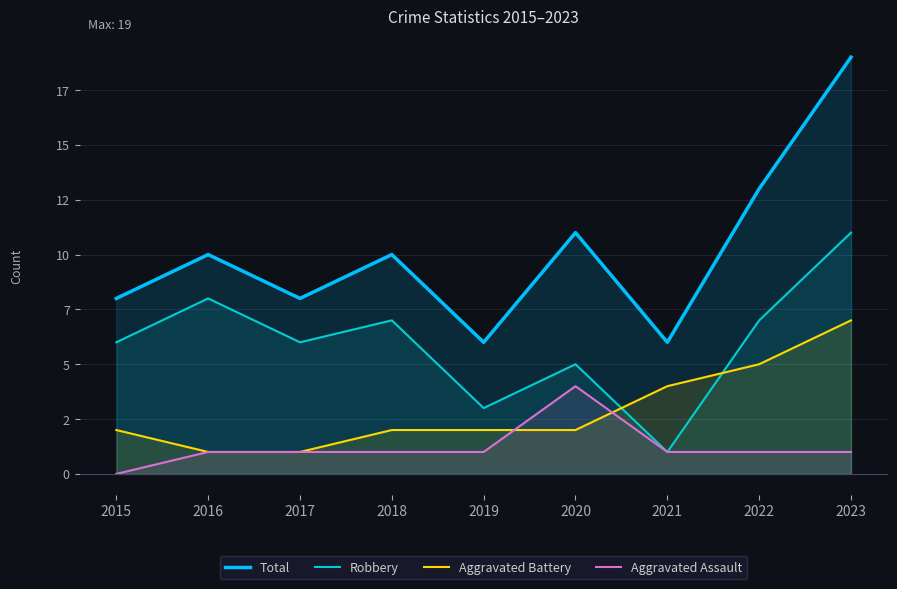

Reading right to left, extract all data points from this chart.

Total: 2023=19	2022=13	2021=6	2020=11	2019=6	2018=10	2017=8	2016=10	2015=8
Robbery: 2023=11	2022=7	2021=1	2020=5	2019=3	2018=7	2017=6	2016=8	2015=6
Aggravated Battery: 2023=7	2022=5	2021=4	2020=2	2019=2	2018=2	2017=1	2016=1	2015=2
Aggravated Assault: 2023=1	2022=1	2021=1	2020=4	2019=1	2018=1	2017=1	2016=1	2015=0